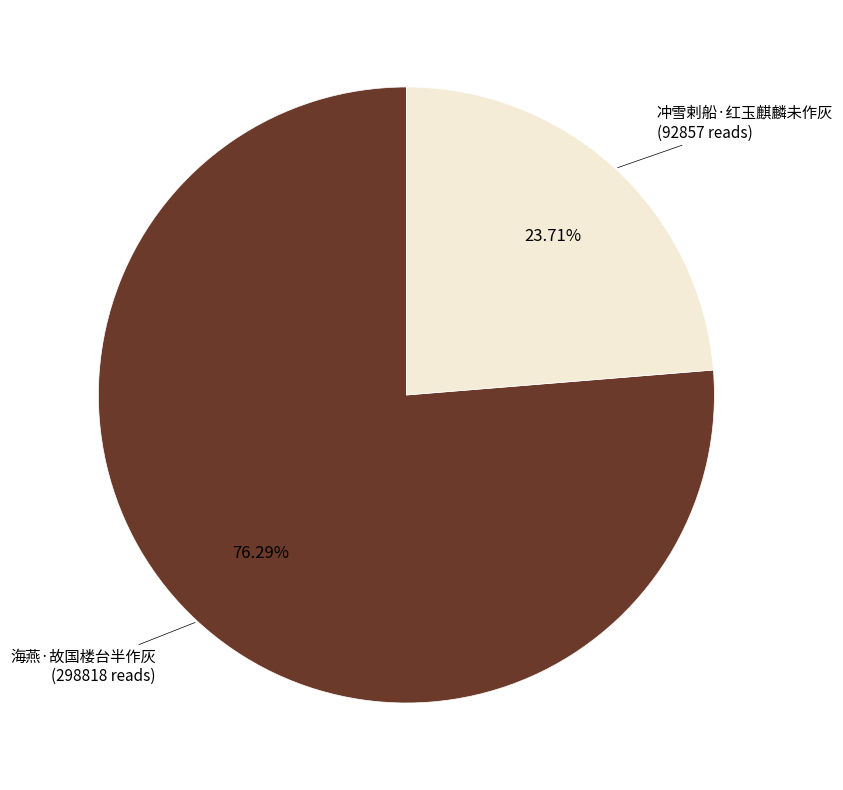

To the nearest percent, what is the average slice percentage?

50%